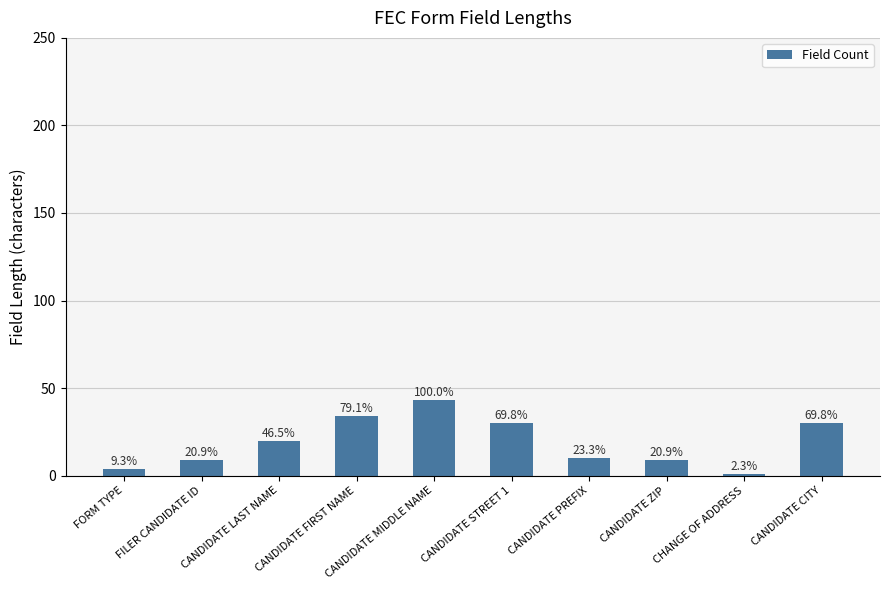

Are the bars horizontal?

No